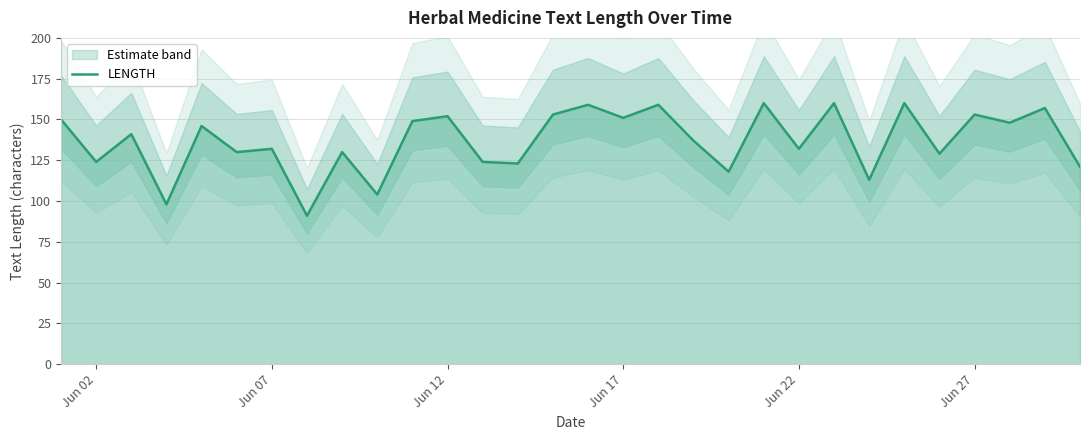

How many data points are above 141?

14